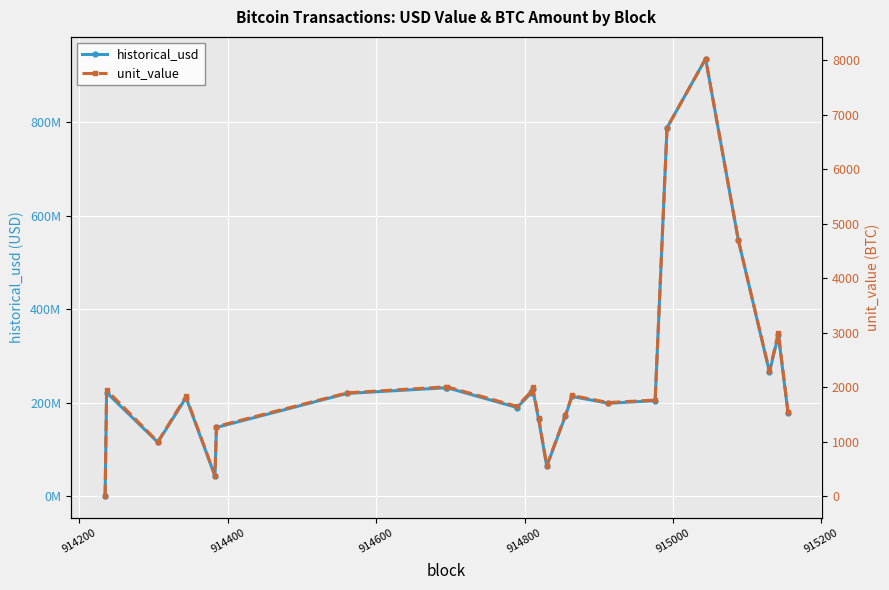

Is this an area chart (filled region under the line)?

No